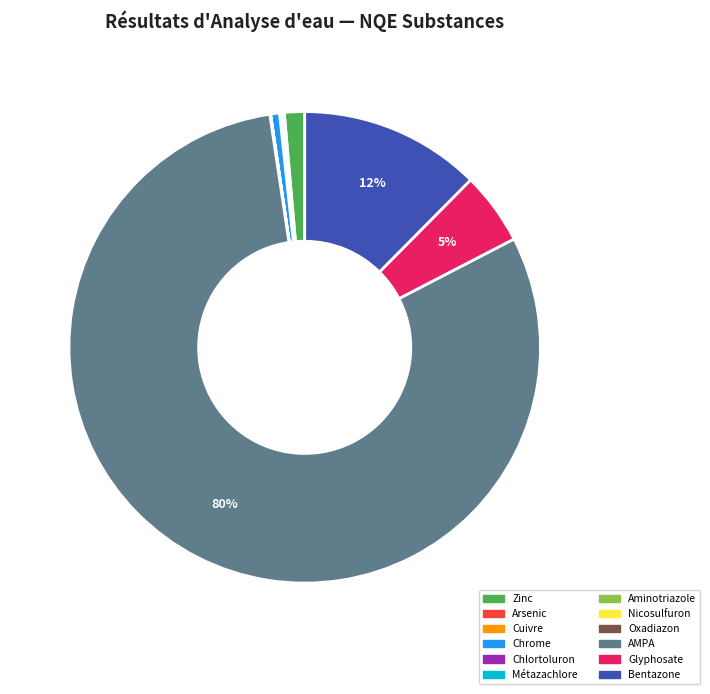

To the nearest percent, what is the average slice percentage?

8%